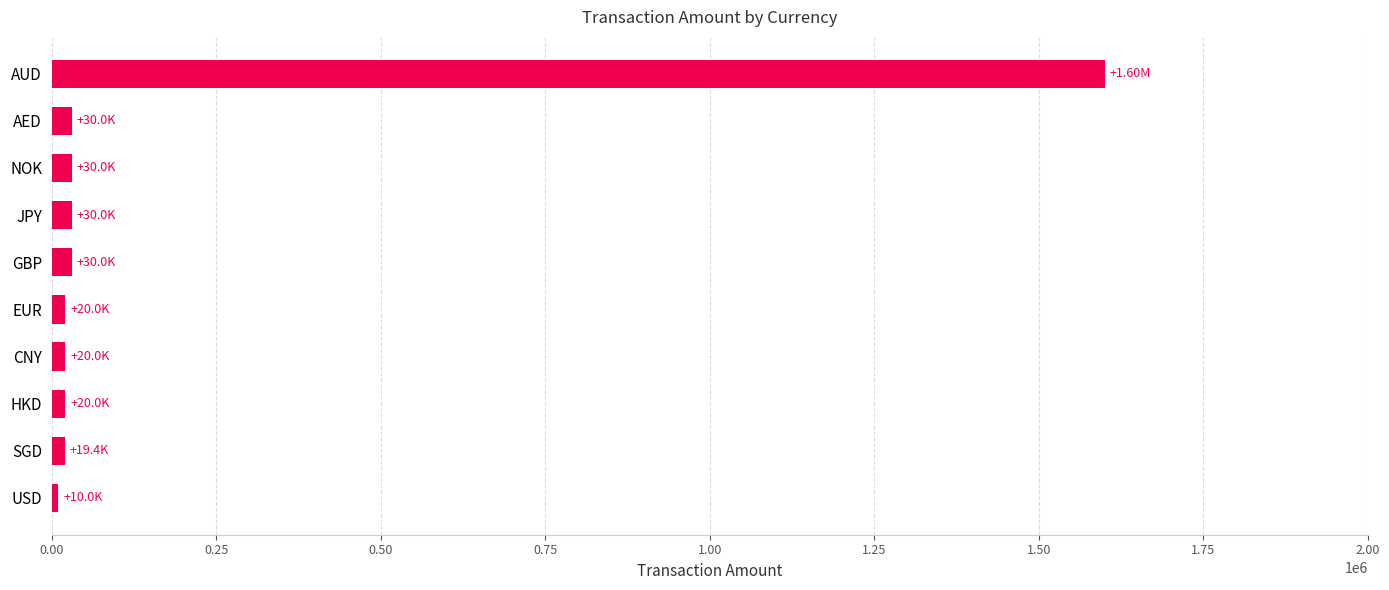

What is the sum of all values?

1809415.8